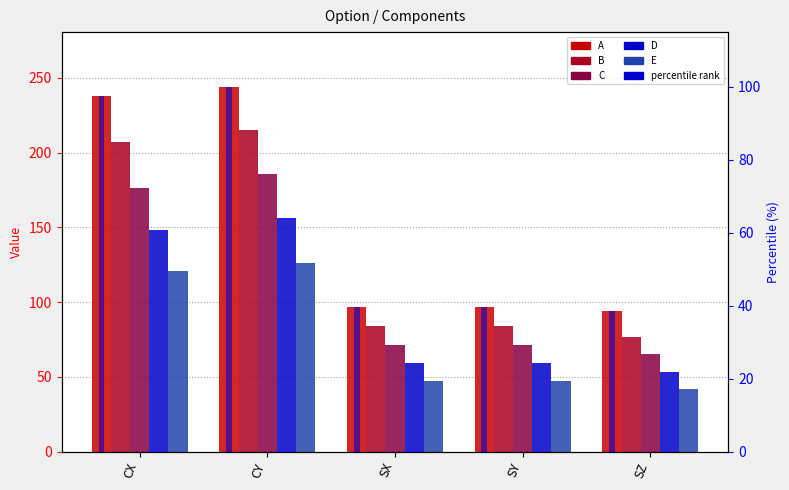

Rank the series by their maximum value, from highest to lowest.

A, B, C, D, E, percentile rank